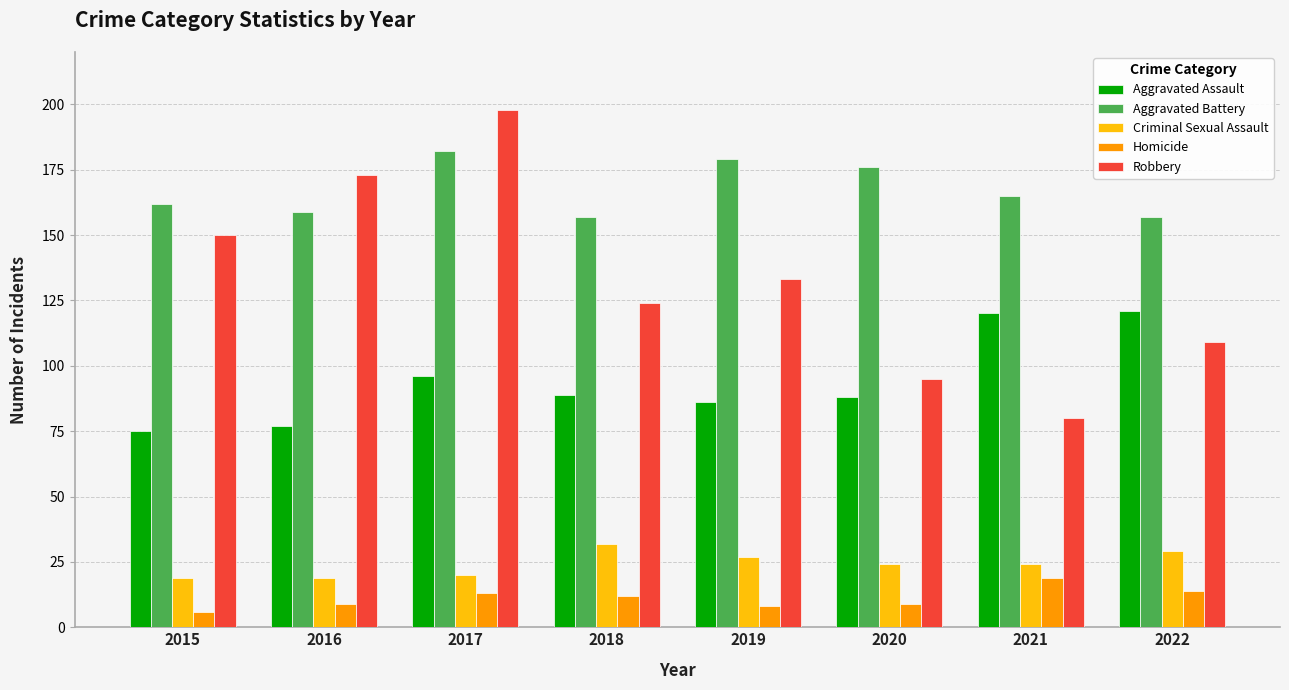

What is the approximate value of Aggravated Battery at 2017, to the nearest 10?

180